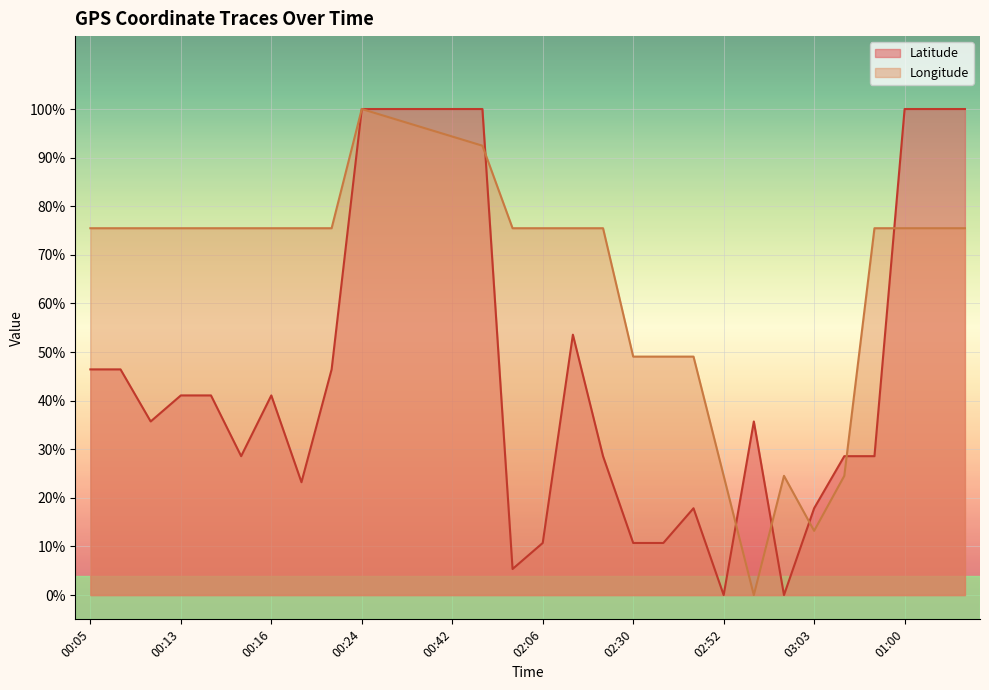

What are all the series names shown in the legend?

Latitude, Longitude